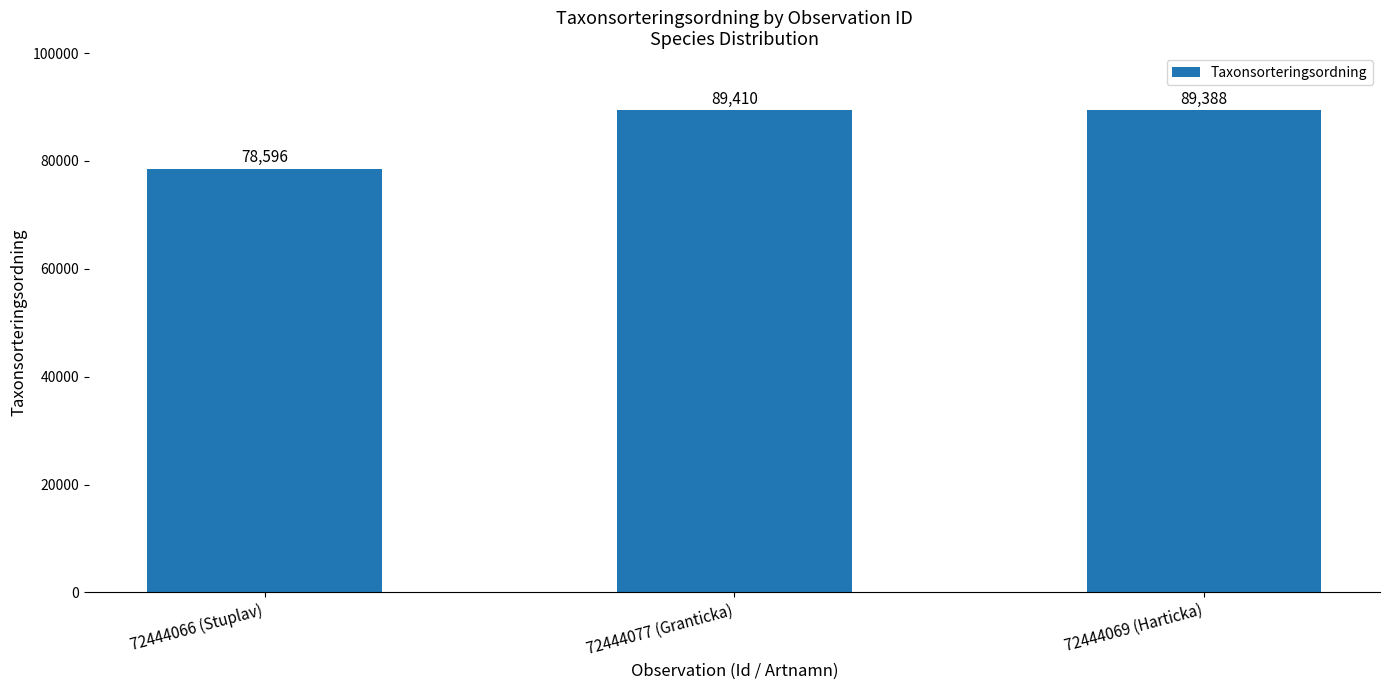

What is the sum of the values at 72444069 (Harticka) and 72444066 (Stuplav)?

167984